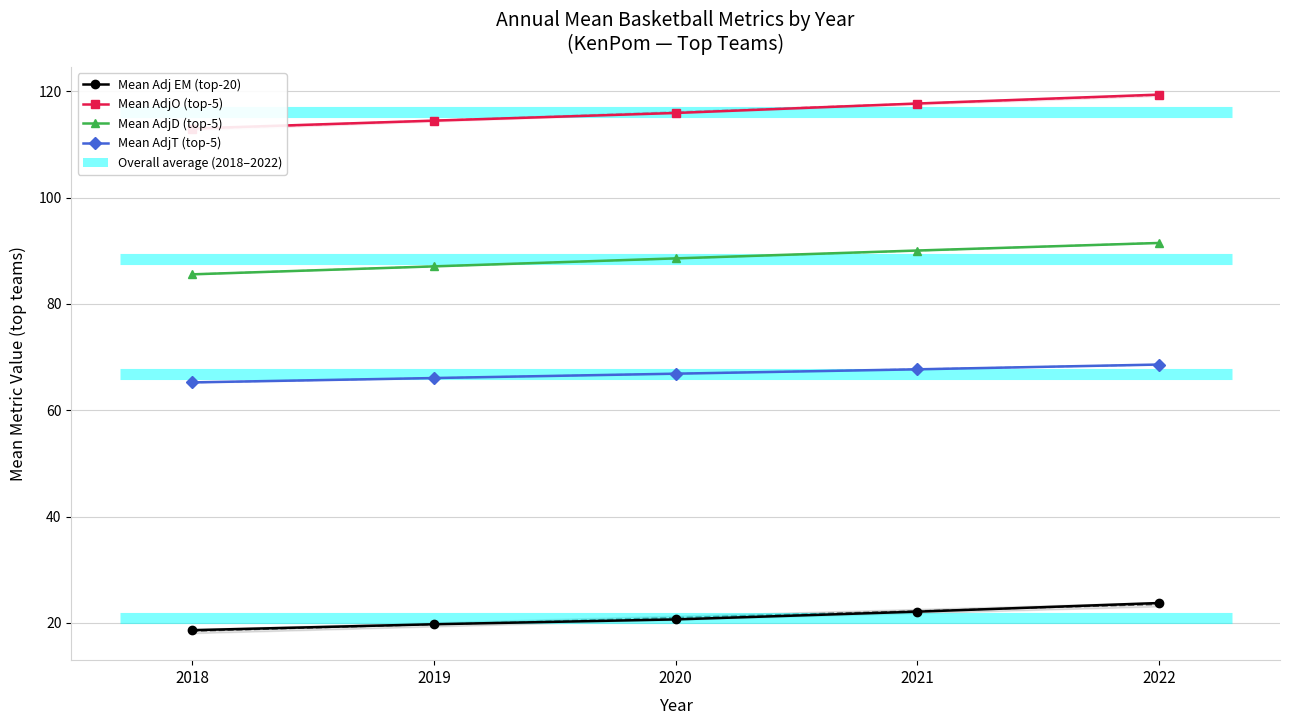

At which label does Mean AdjD (top-5) reach its minimum?

2018